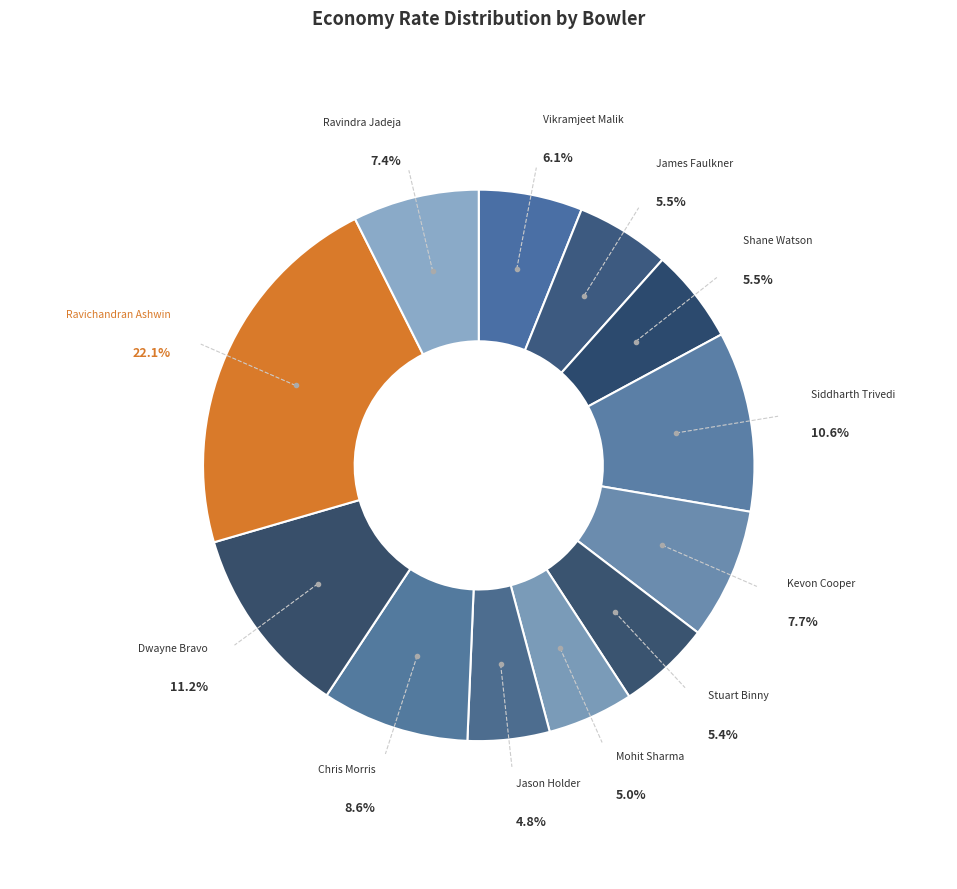

What percentage do Siddharth Trivedi and Jason Holder together represent?

15.4%